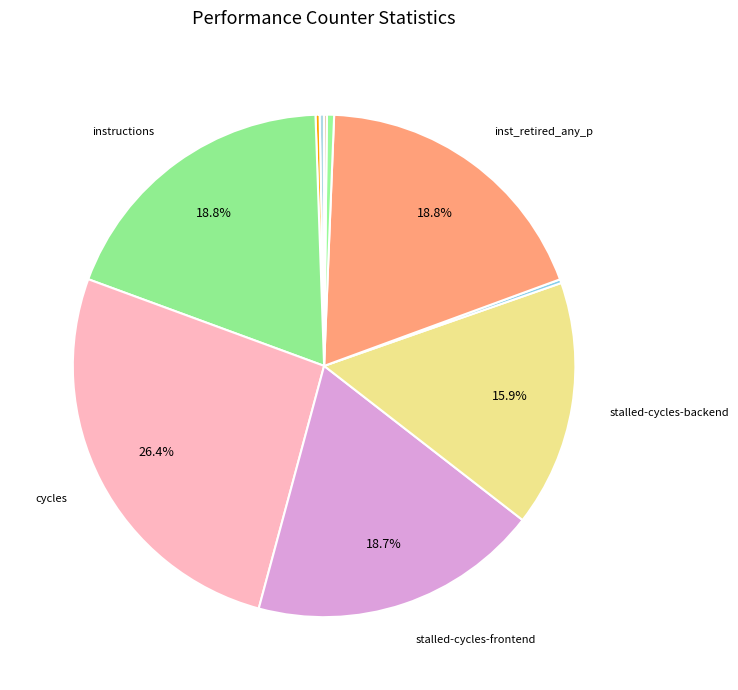

How many slices are in this pie chart?

10